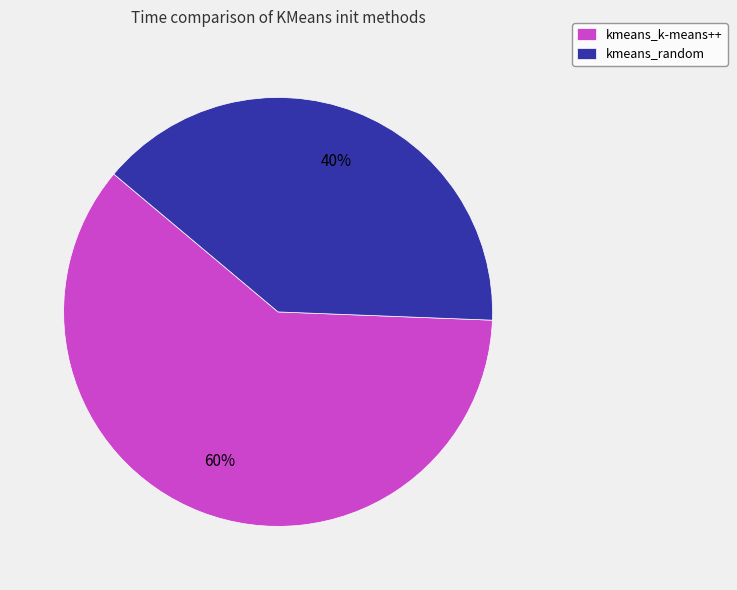

What percentage is the kmeans_random slice, to the nearest percent?

40%